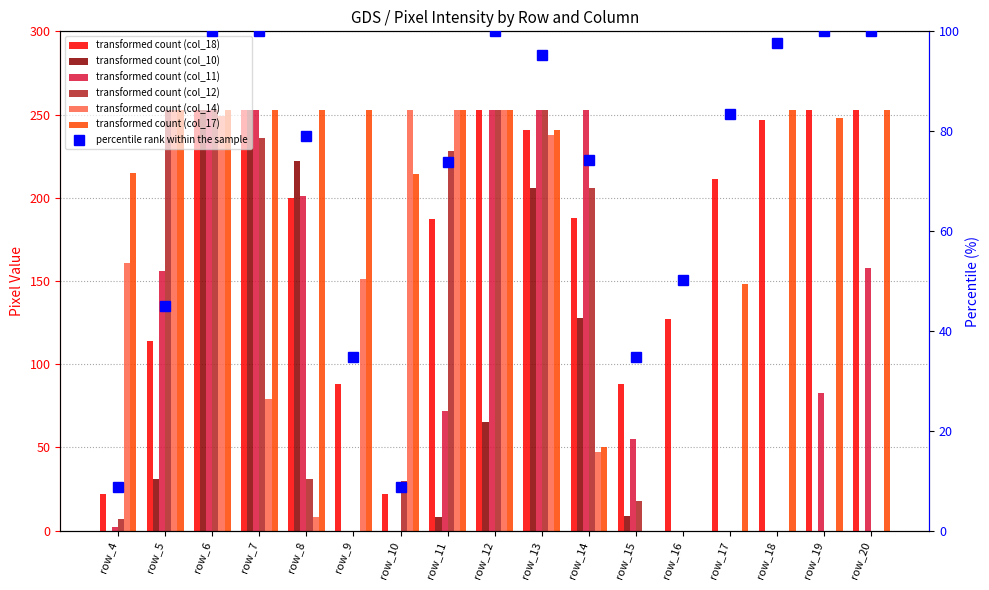

At which label does col_10 reach its peak?

row_6